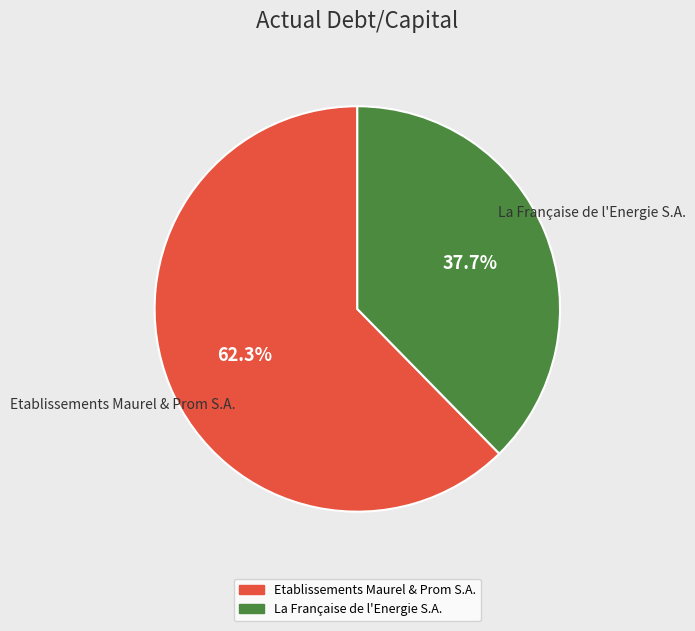

Do La Française de l'Energie S.A. and Etablissements Maurel & Prom S.A. together represent more than half of the pie?

Yes